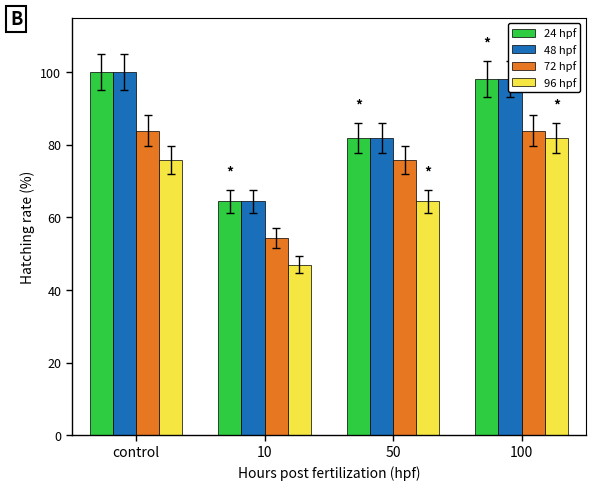

The 24 hpf series shows 64.4 at 10. True or false?

True